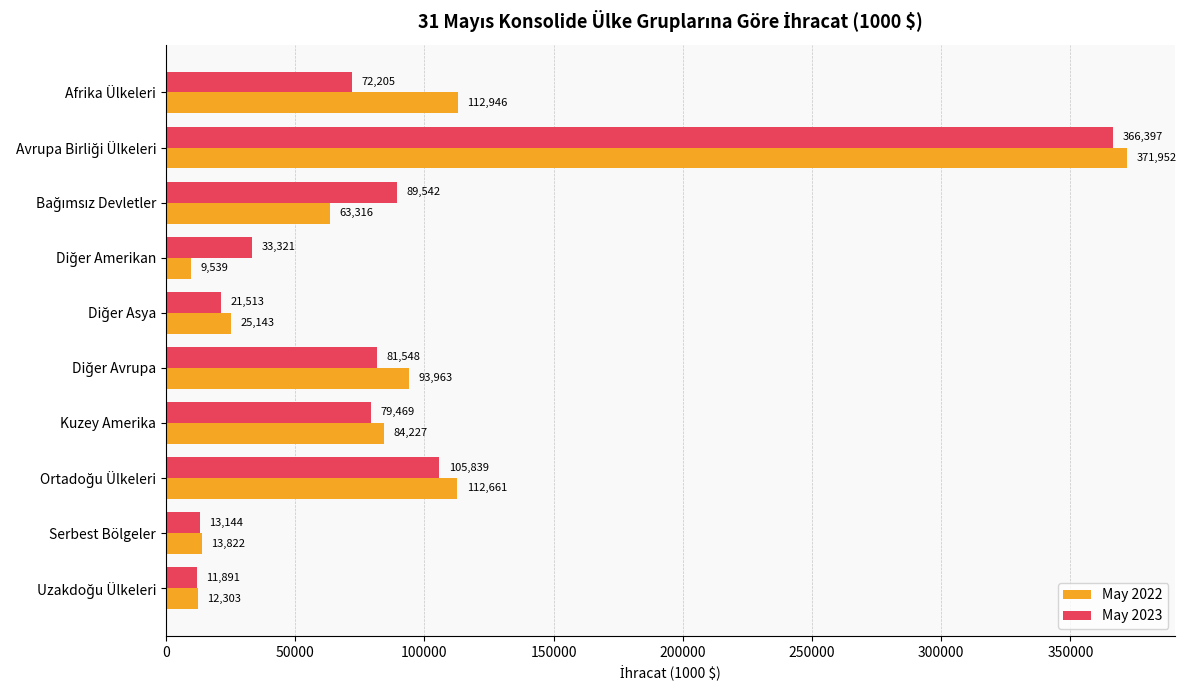

At which label is May 2022 closest to 190745?

Afrika Ülkeleri